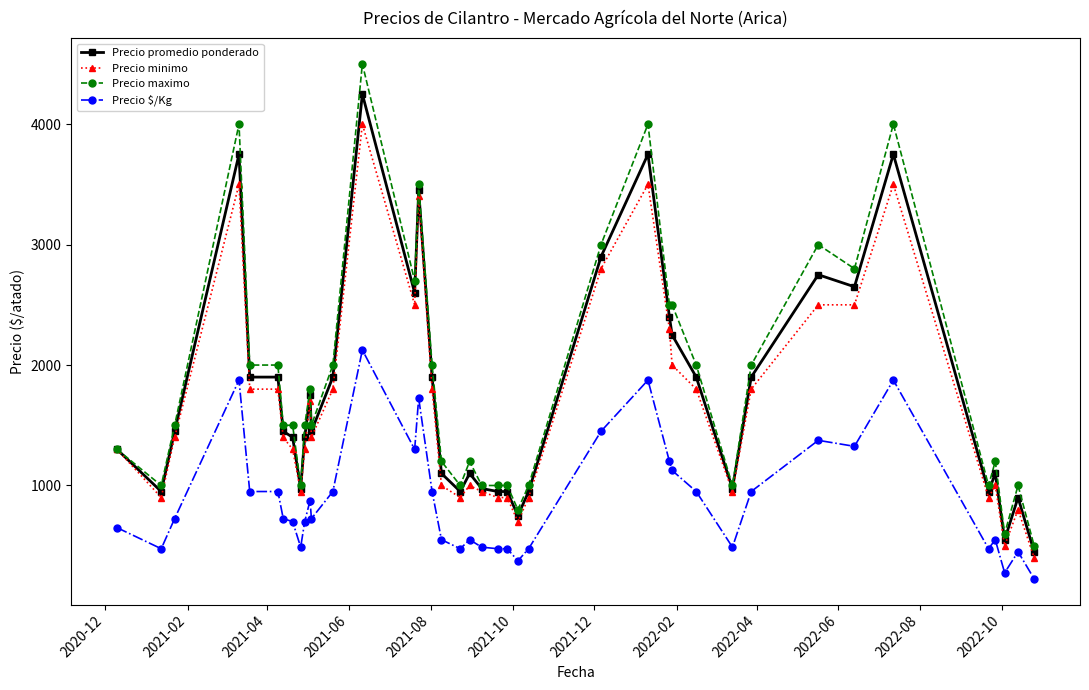

What is the value of the Precio maximo point at the 12th from the left?

1500